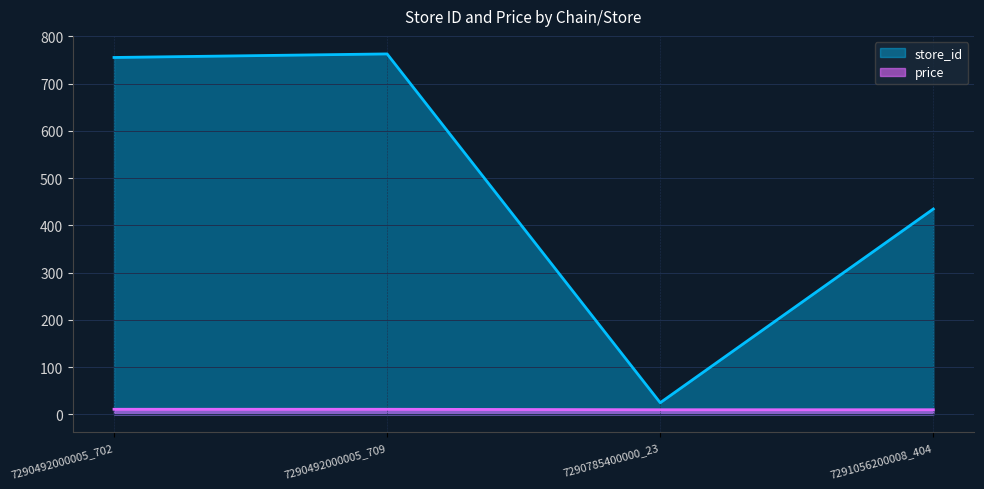

True or false: price and store_id cross at least once.

False